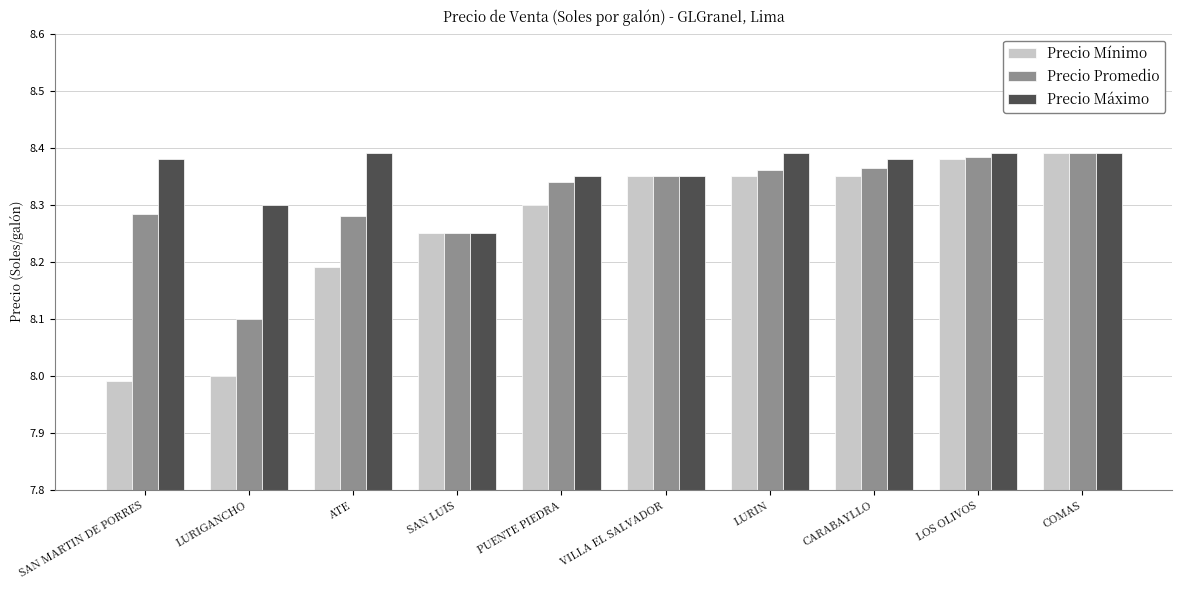

Is the value of Precio Promedio at LURIGANCHO greater than the value of Precio Máximo at LURIN?

No